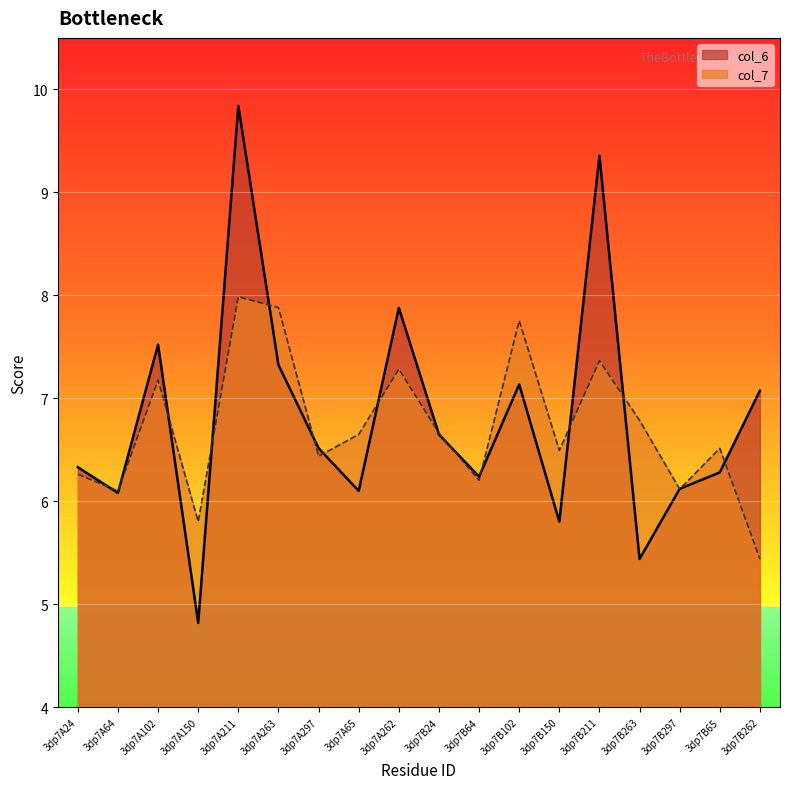

How many intersections are there between col_6 and col_7?

16